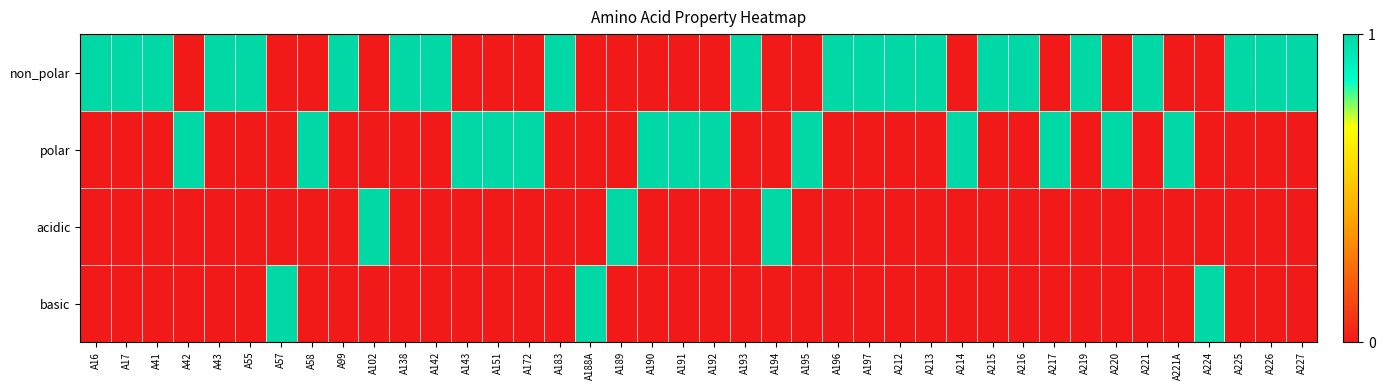

Between A43 and A58, which series saw the biggest shift?

non_polar